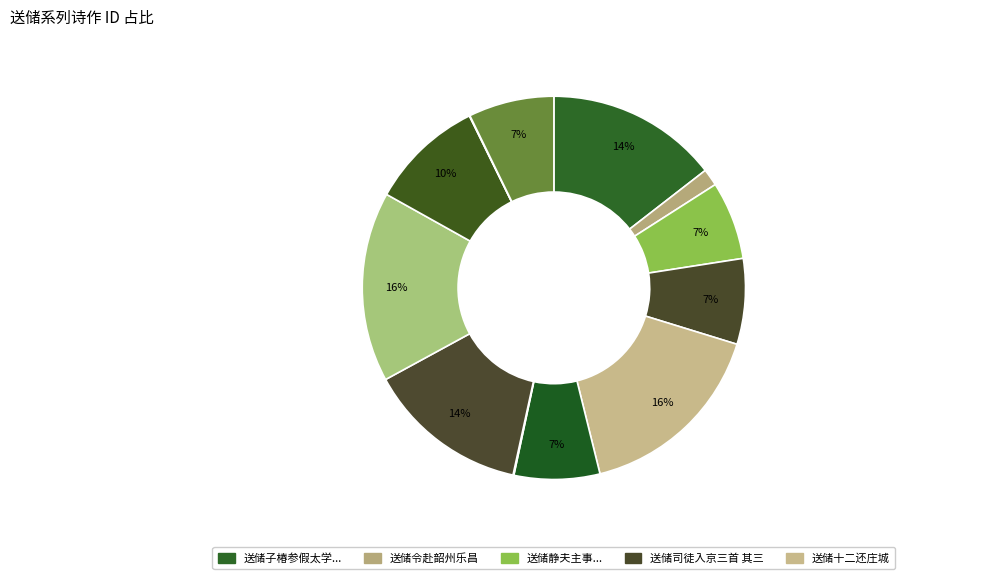

How many segments does this pie chart have?

12